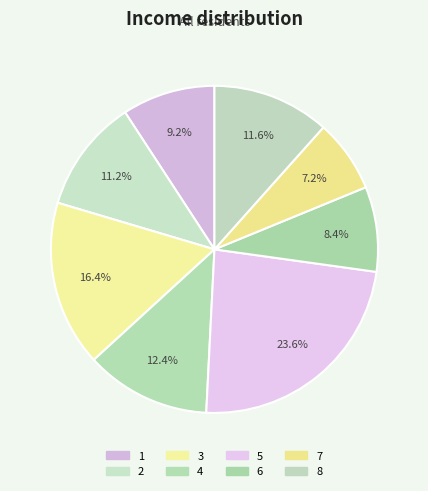

Count the number of slices in the pie.

8